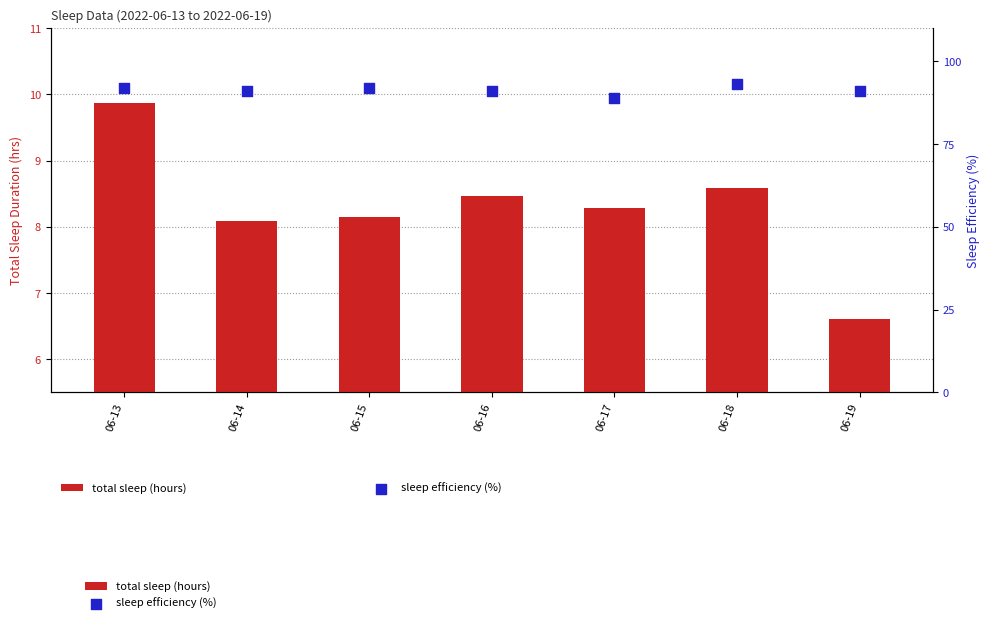

Which series has the largest Y range (max minus min)?

sleep efficiency (%)